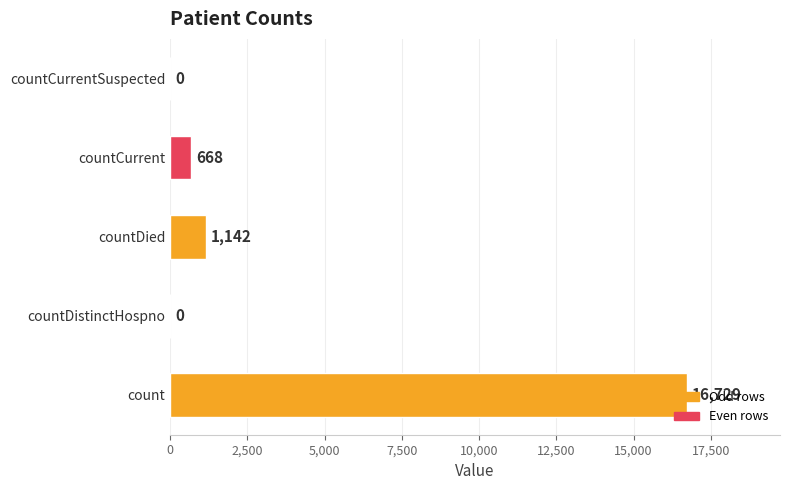

The chart shows a value of -9247 at countDistinctHospno. True or false?

False